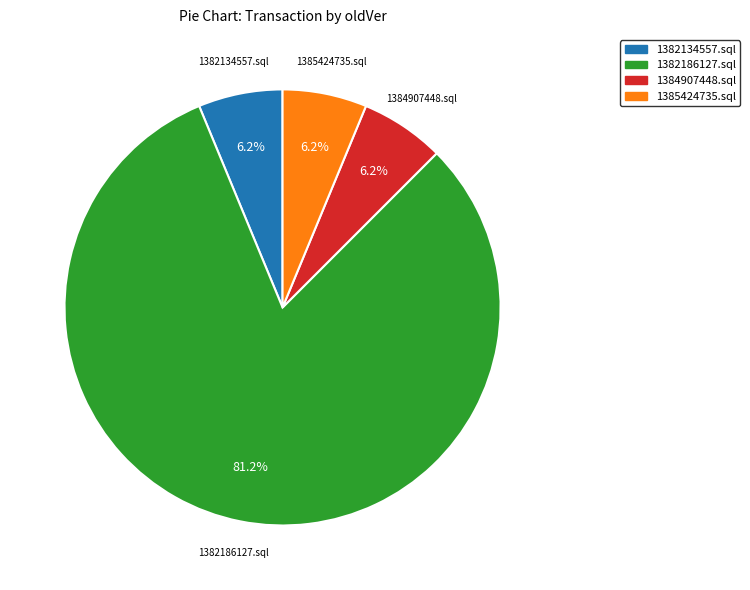

Does 1384907448.sql represent more than half of the total?

No